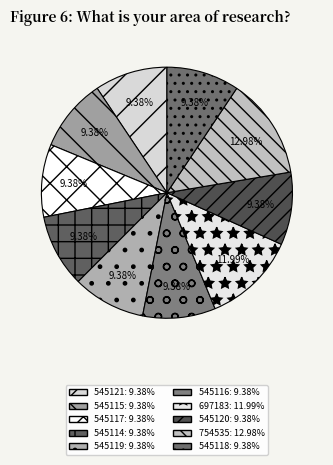

How much of the chart is everything except 545121?

90.6%